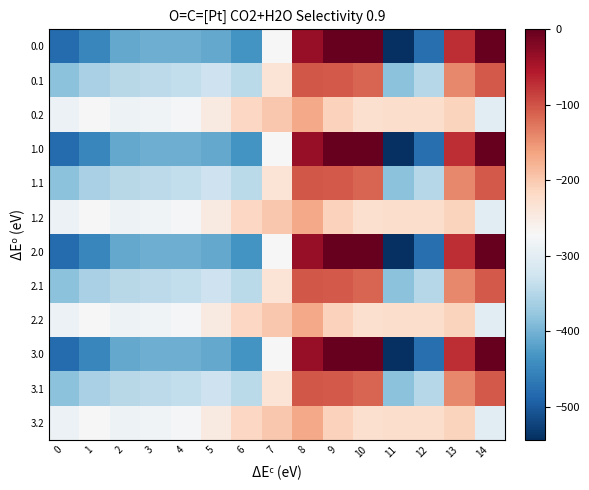

Reading left to right, extract all data points from this chart.

0.0: 0=-482.0	1=-449.5	2=-410.3	3=-404.4	4=-404.9	5=-410.8	6=-435.0	7=-270.7	8=-35.0	9=0.0	10=0.0	11=-544.3	12=-477.2	13=-70.2	14=-0.3
0.1: 0=-384.6	1=-361.1	2=-347.9	3=-342.7	4=-339.6	5=-329.5	6=-345.2	7=-234.9	8=-102.3	9=-104.8	10=-114.0	11=-384.7	12=-350.8	13=-141.2	14=-105.5
0.2: 0=-287.1	1=-272.7	2=-285.5	3=-281.0	4=-274.4	5=-248.1	6=-216.4	7=-199.0	8=-169.5	9=-209.6	10=-228.0	11=-225.2	12=-224.3	13=-212.2	14=-301.9
1.0: 0=-482.0	1=-449.5	2=-410.3	3=-404.4	4=-404.9	5=-410.8	6=-435.0	7=-270.7	8=-35.0	9=0.0	10=0.0	11=-544.3	12=-477.2	13=-70.2	14=-0.3
1.1: 0=-384.6	1=-361.1	2=-347.9	3=-342.7	4=-339.6	5=-329.5	6=-345.2	7=-234.9	8=-102.3	9=-104.8	10=-114.0	11=-384.7	12=-350.8	13=-141.2	14=-105.5
1.2: 0=-287.1	1=-272.7	2=-285.5	3=-281.0	4=-274.4	5=-248.1	6=-216.4	7=-199.0	8=-169.5	9=-209.6	10=-228.0	11=-225.2	12=-224.3	13=-212.2	14=-301.9
2.0: 0=-482.0	1=-449.5	2=-410.3	3=-404.4	4=-404.9	5=-410.8	6=-435.0	7=-270.7	8=-35.0	9=0.0	10=0.0	11=-544.3	12=-477.2	13=-70.2	14=-0.3
2.1: 0=-384.6	1=-361.1	2=-347.9	3=-342.7	4=-339.6	5=-329.5	6=-345.2	7=-234.9	8=-102.3	9=-104.8	10=-114.0	11=-384.7	12=-350.8	13=-141.2	14=-105.5
2.2: 0=-287.1	1=-272.7	2=-285.5	3=-281.0	4=-274.4	5=-248.1	6=-216.4	7=-199.0	8=-169.5	9=-209.6	10=-228.0	11=-225.2	12=-224.3	13=-212.2	14=-301.9
3.0: 0=-482.0	1=-449.5	2=-410.3	3=-404.4	4=-404.9	5=-410.8	6=-435.0	7=-270.7	8=-35.0	9=0.0	10=0.0	11=-544.3	12=-477.2	13=-70.2	14=-0.3
3.1: 0=-384.6	1=-361.1	2=-347.9	3=-342.7	4=-339.6	5=-329.5	6=-345.2	7=-234.9	8=-102.3	9=-104.8	10=-114.0	11=-384.7	12=-350.8	13=-141.2	14=-105.5
3.2: 0=-287.1	1=-272.7	2=-285.5	3=-281.0	4=-274.4	5=-248.1	6=-216.4	7=-199.0	8=-169.5	9=-209.6	10=-228.0	11=-225.2	12=-224.3	13=-212.2	14=-301.9